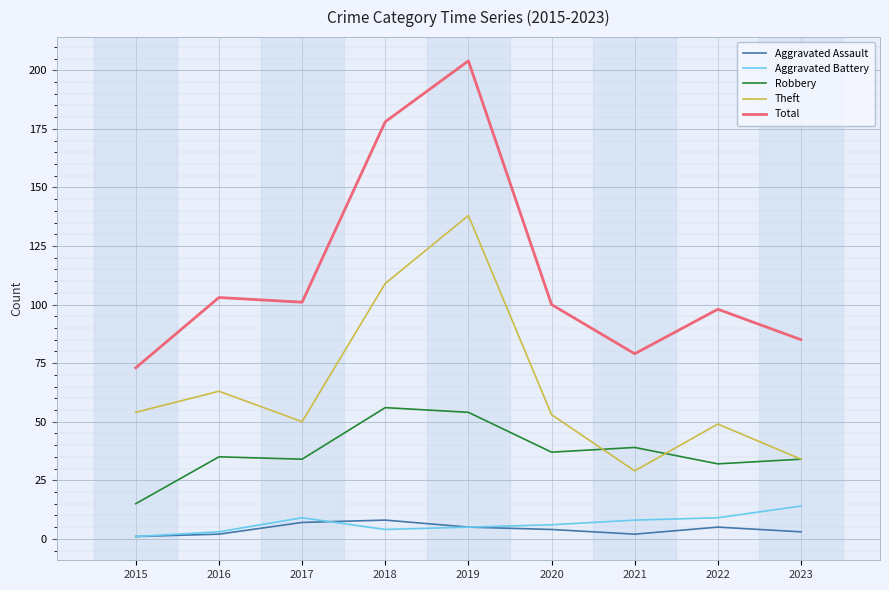

Which series has the largest total across all categories?

Total